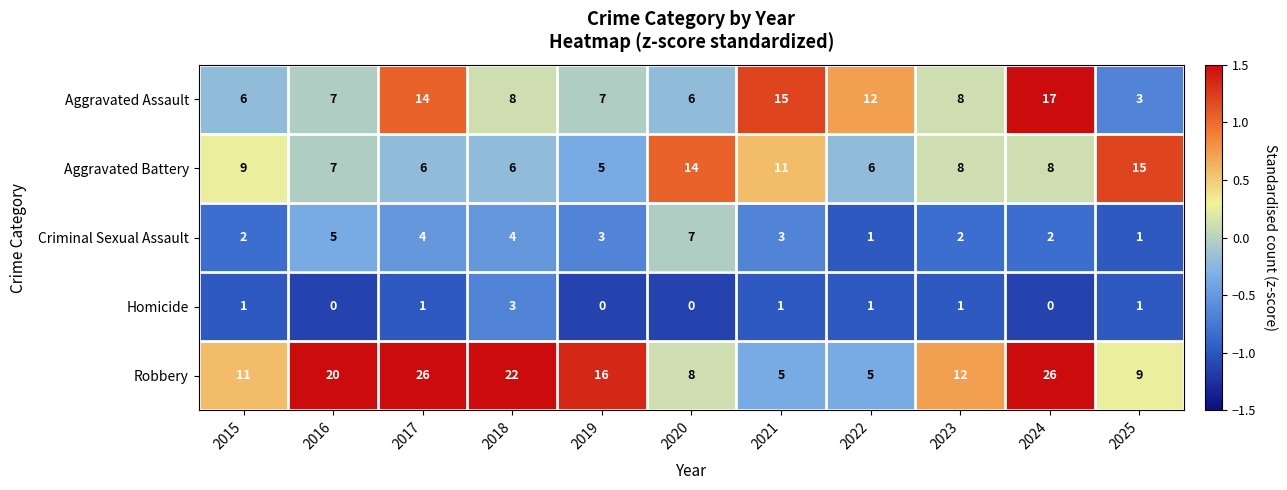

At which category is the sum across all series the highest?

2024